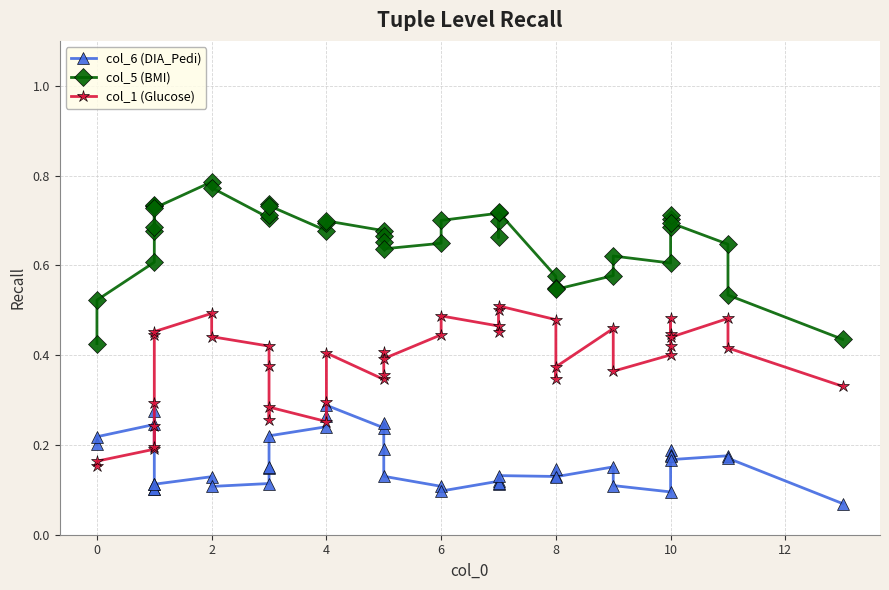

How many distinct data groups are displayed?

3